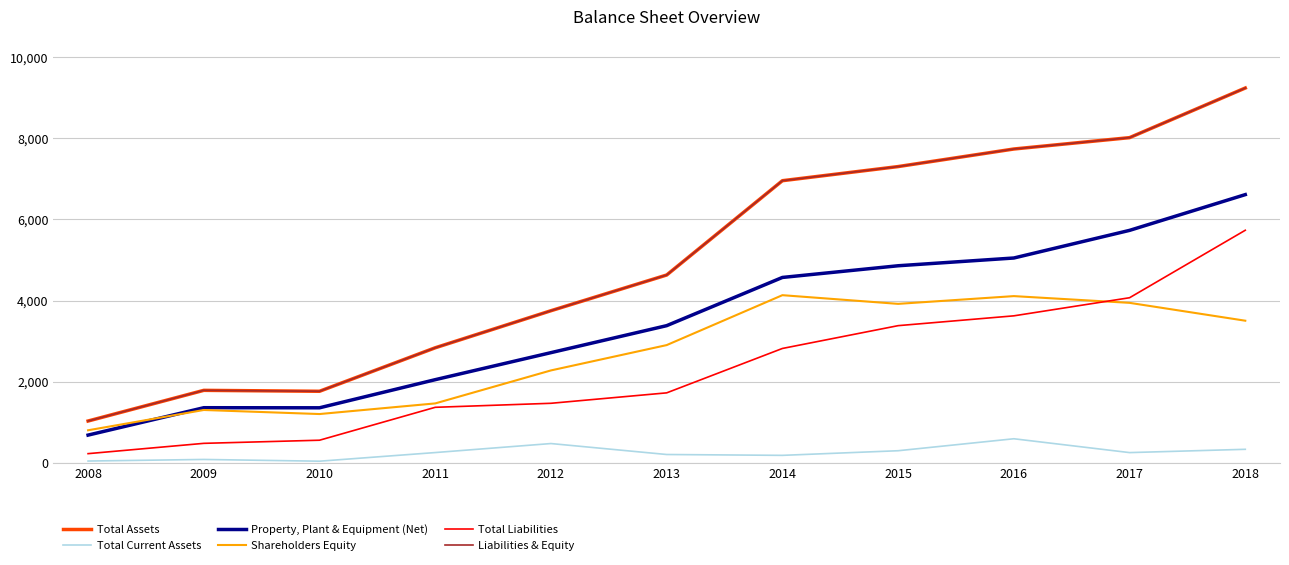

Does the chart display data point markers on the line(s)?

No